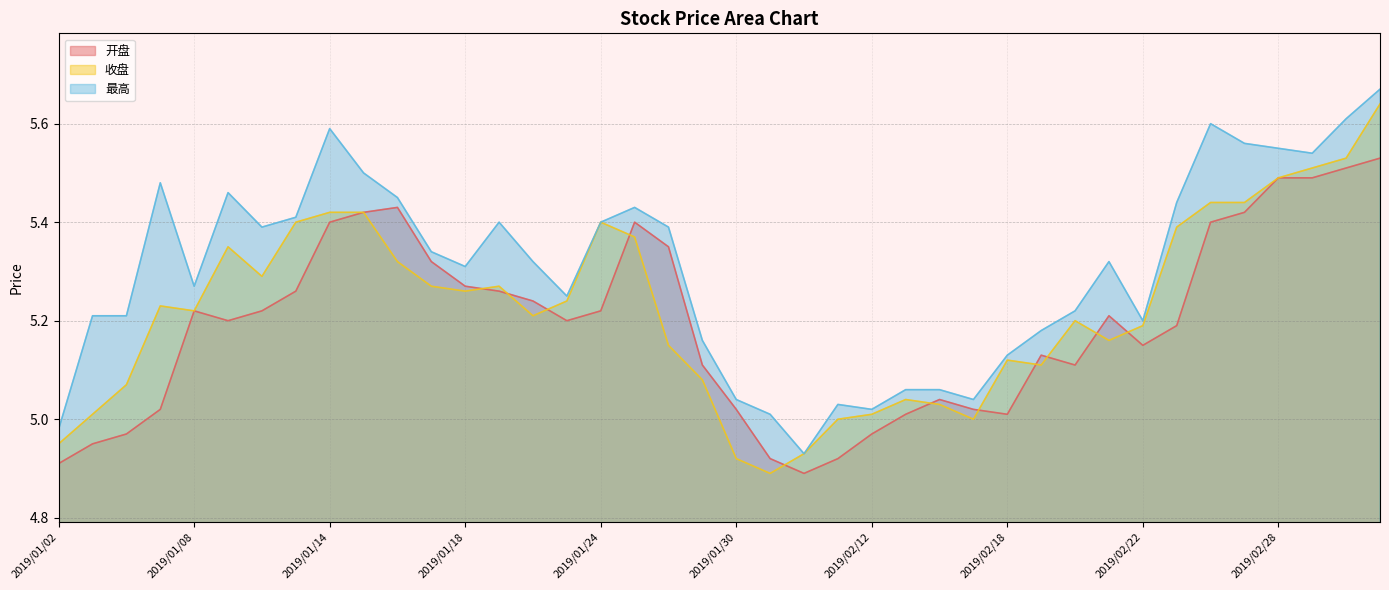

At which category does 开盘 reach its first local valley?

2019/01/09